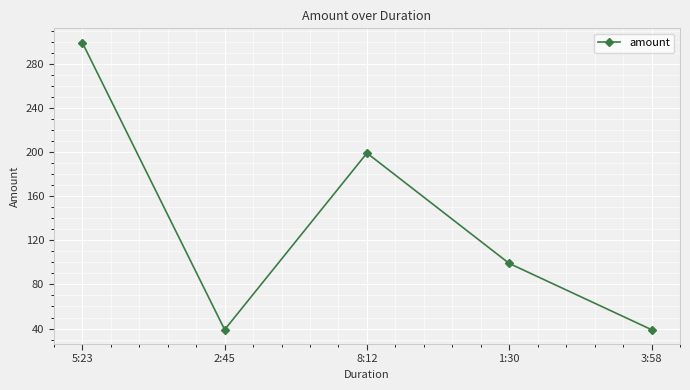

How many points are higher than both their immediate neighbors (excluding endpoints)?

1